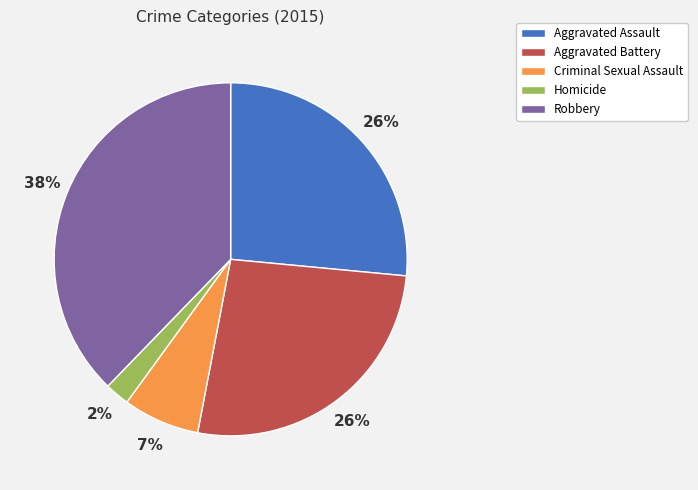

To the nearest percent, what is the combined percentage of Homicide and Robbery?

40%